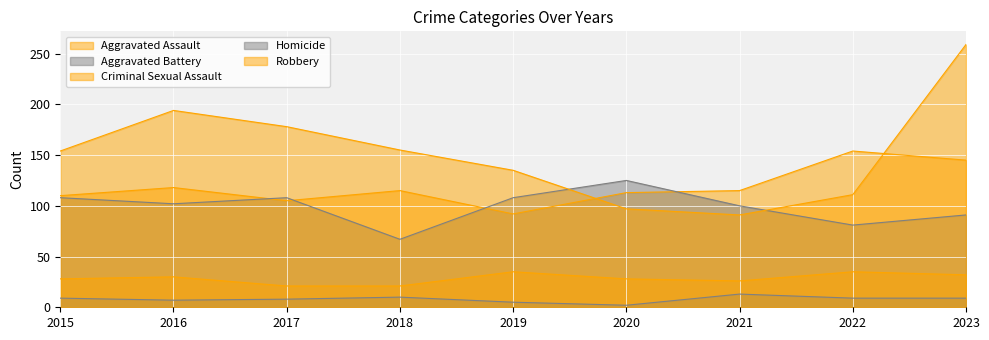

Where does the Robbery series first go above 154?

2016